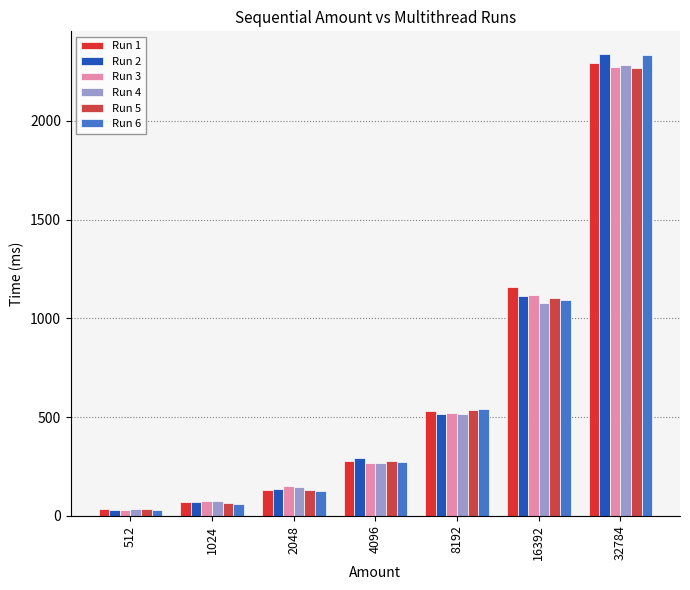

How many data points does each series have?

7